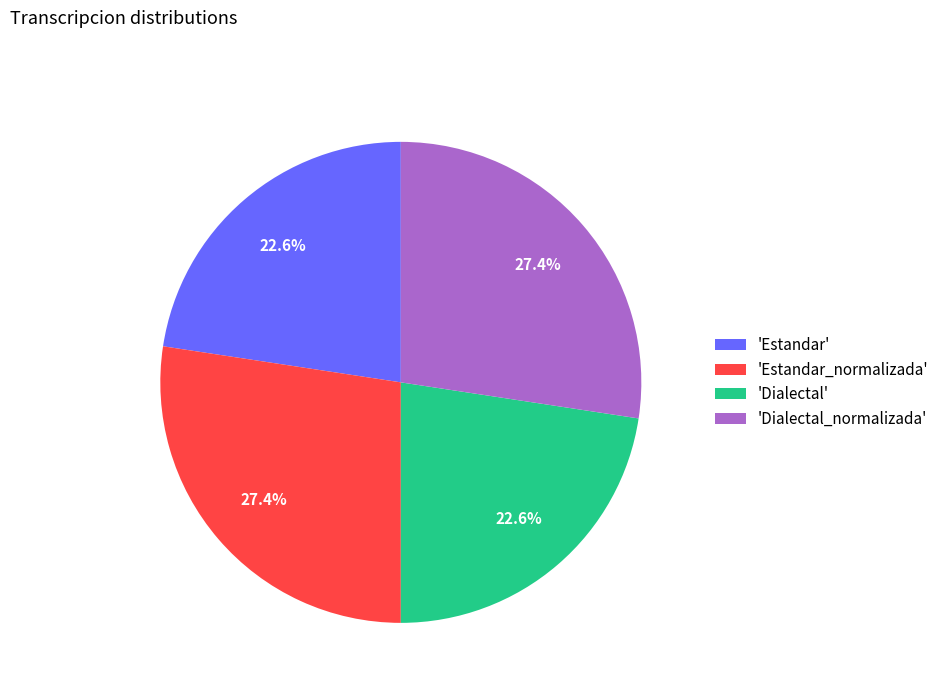

To the nearest percent, what is the difference between the largest and smallest slice percentages?

5%